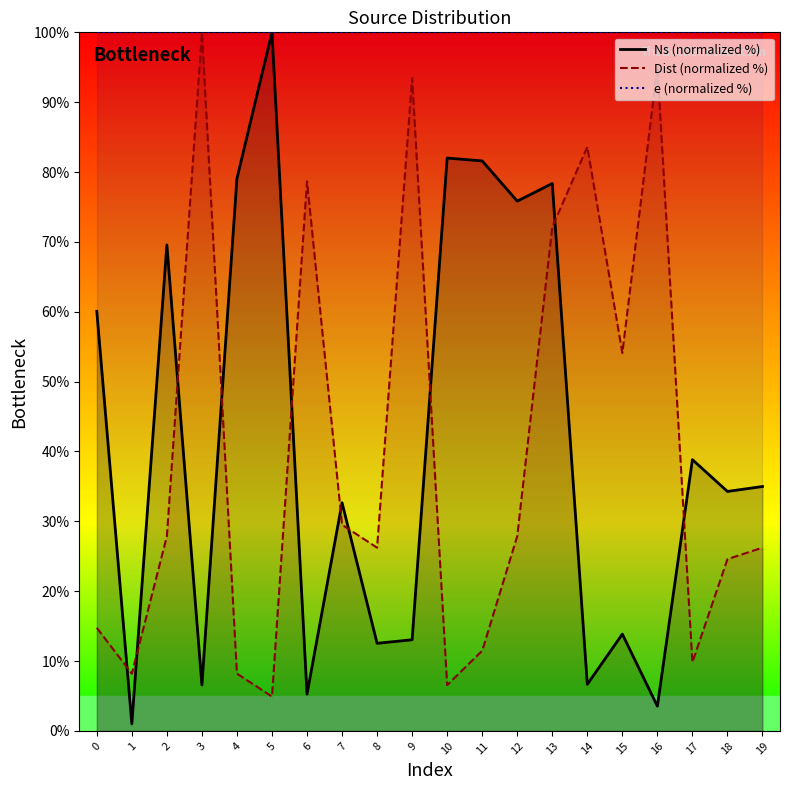

True or false: Dist (normalized %) and e (normalized %) intersect in this chart.

False